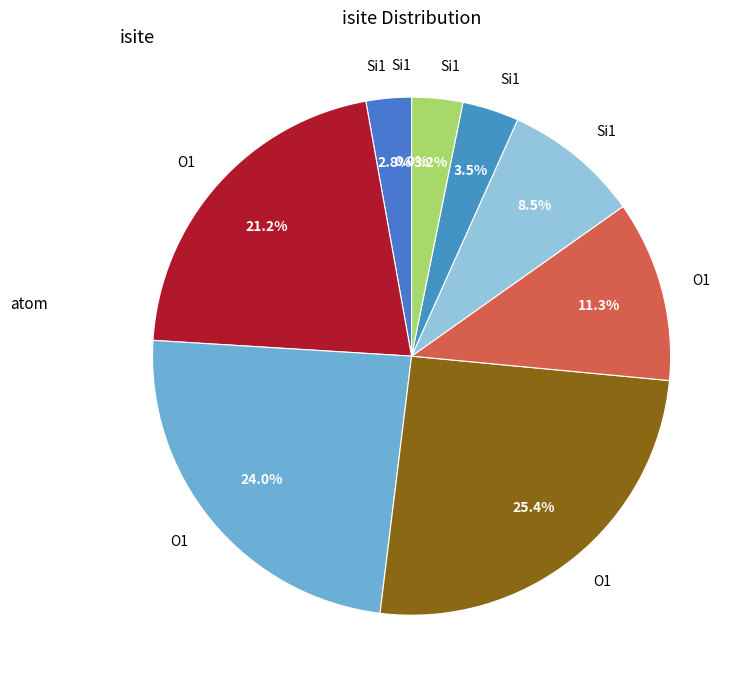

Count the number of slices in the pie.

9